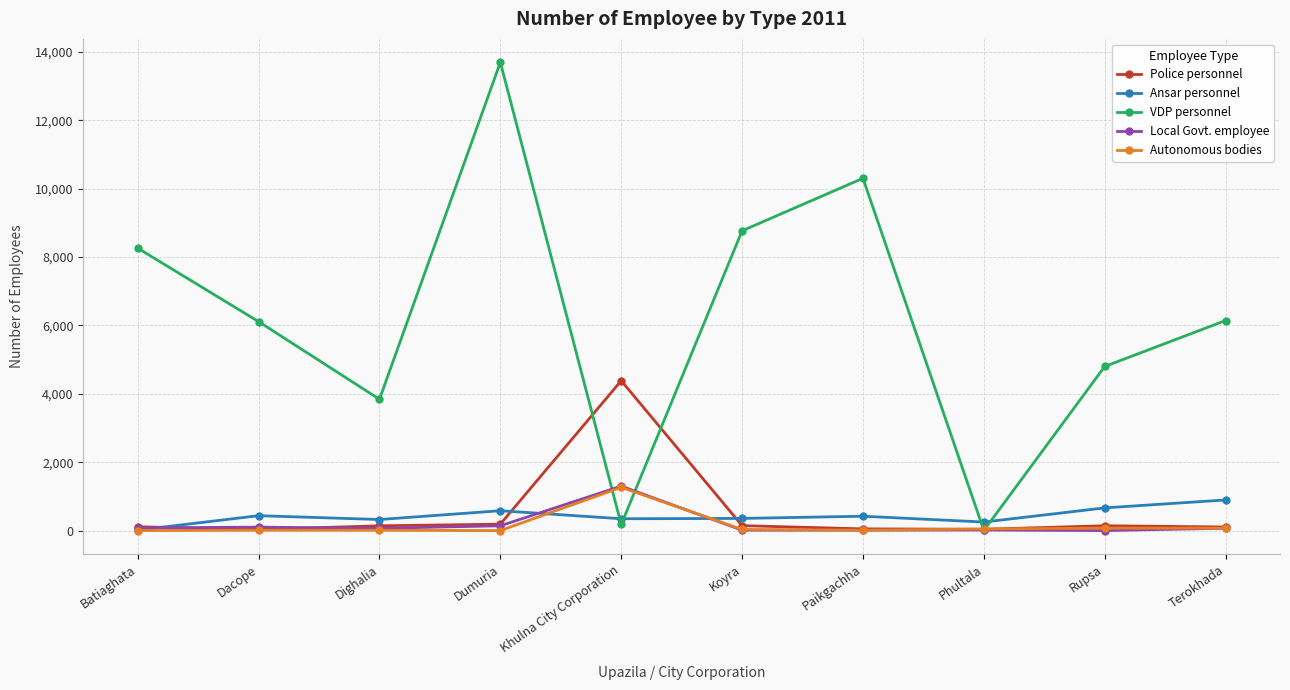

How many interior local valleys does the VDP personnel series have?

3